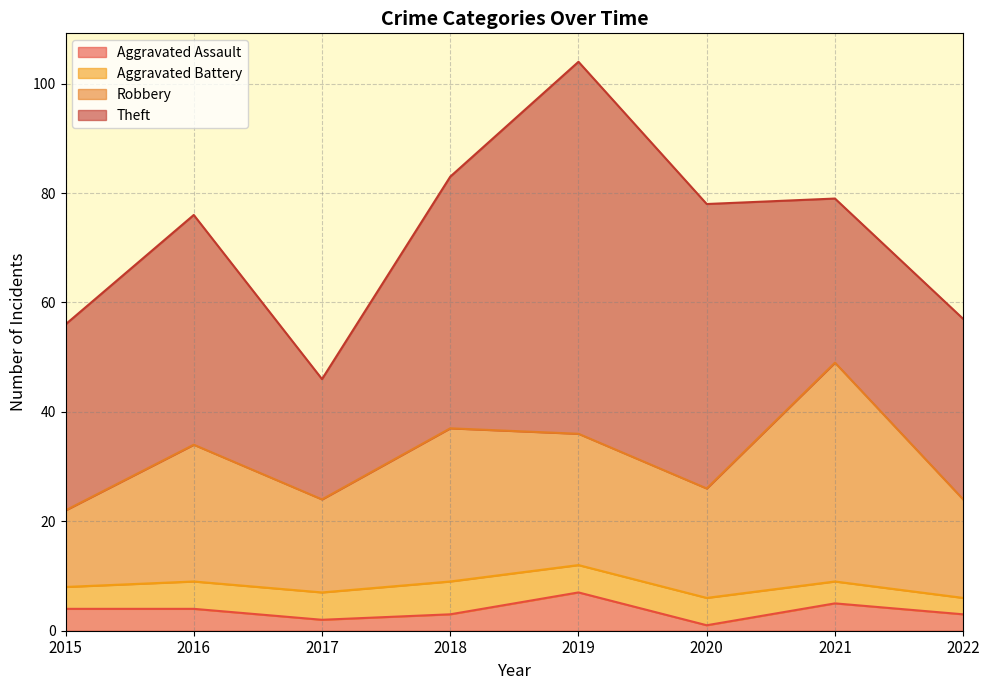

What is the approximate value of Robbery at 2015?

22